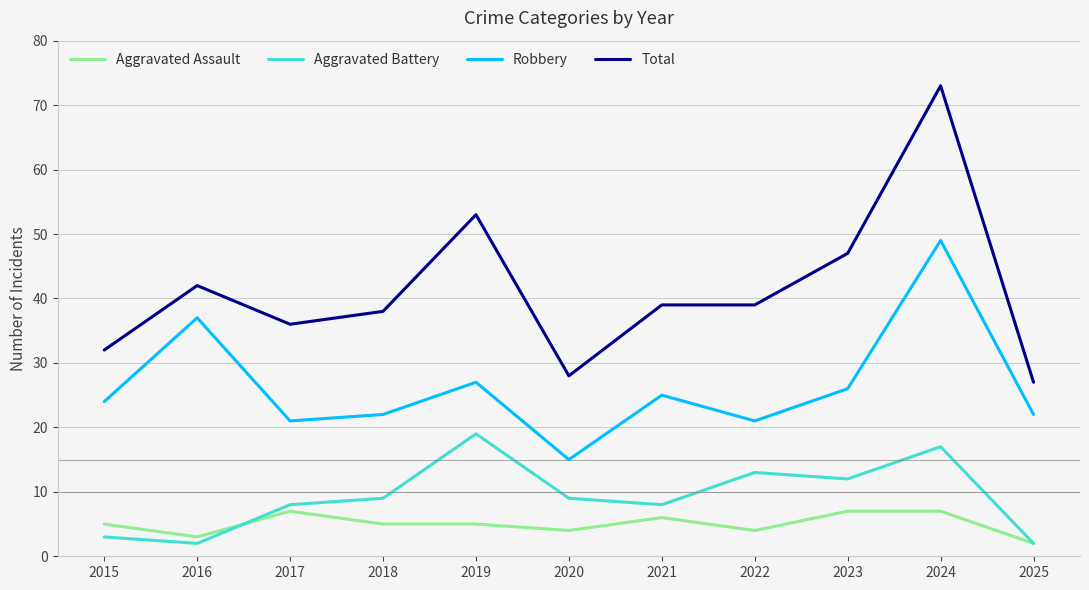

True or false: Total and Robbery intersect in this chart.

False